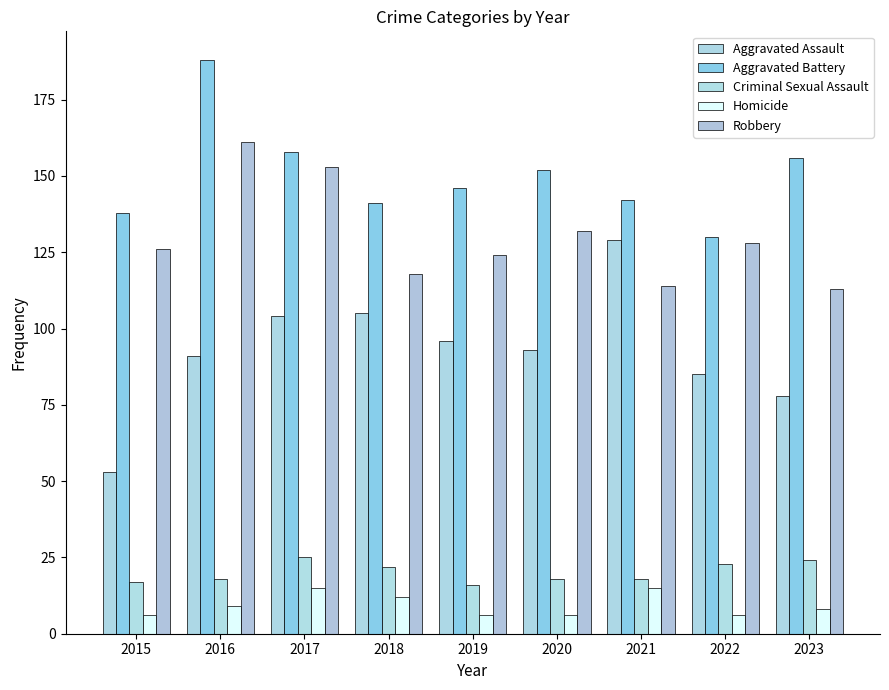

What is the minimum value shown in the chart?

6